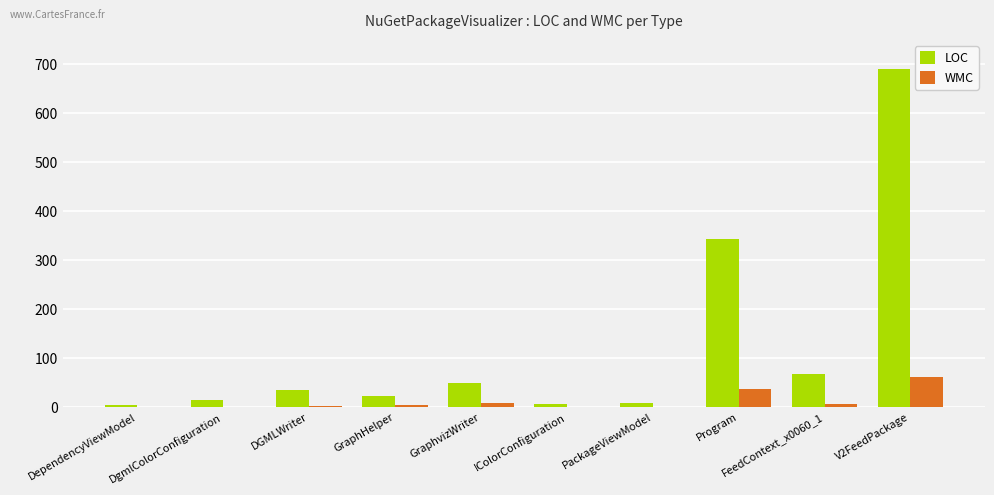

Is the value of LOC at FeedContext_x0060_1 greater than the value of WMC at DgmlColorConfiguration?

Yes